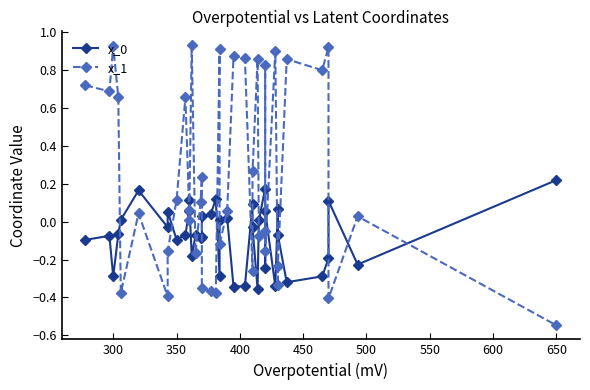

How many values in the x_1 series are below 0?

16